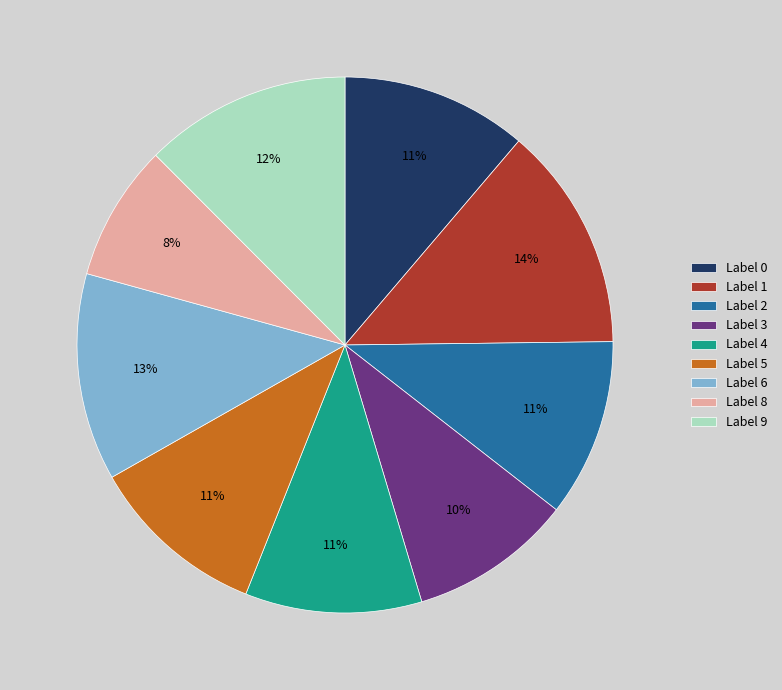

Which has a higher value, Label 5 or Label 6?

Label 6